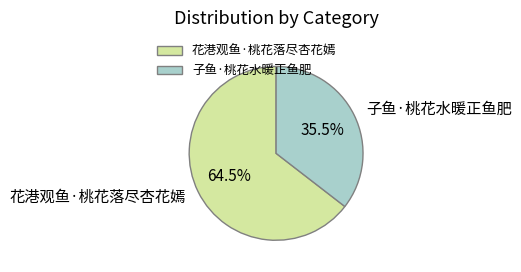

What is the ratio of the value at 花港观鱼·桃花落尽杏花嫣 to the value at 子鱼·桃花水暖正鱼肥?

1.8